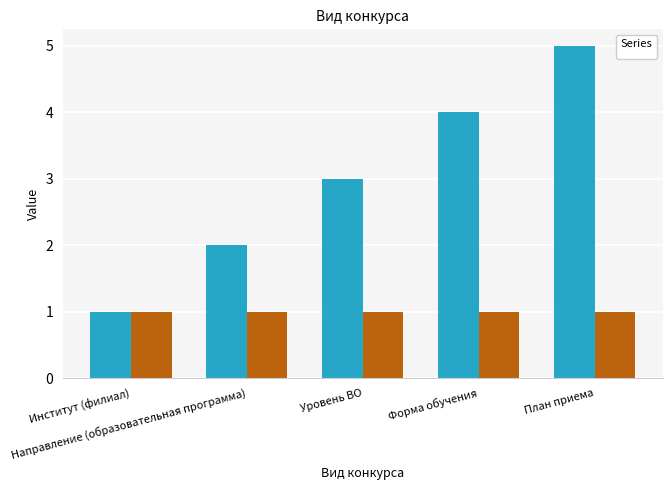

What is the greatest value displayed?

5